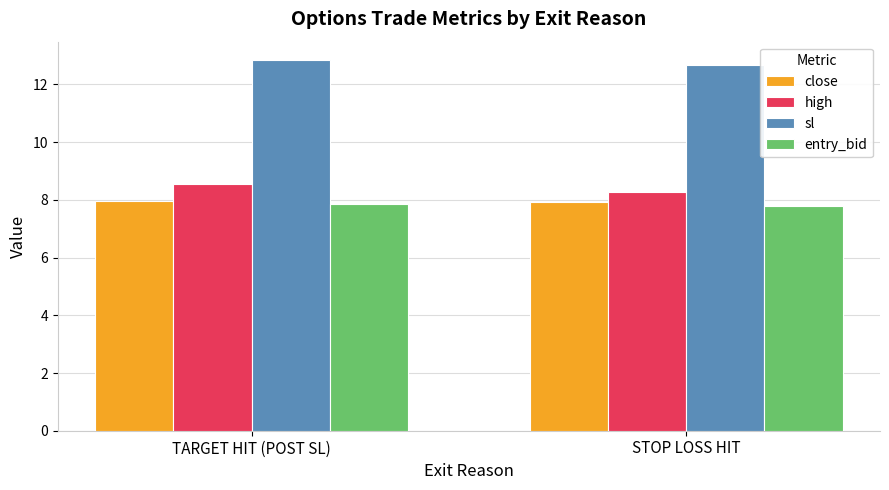

What is the difference between the highest and lowest values at STOP LOSS HIT?

4.9